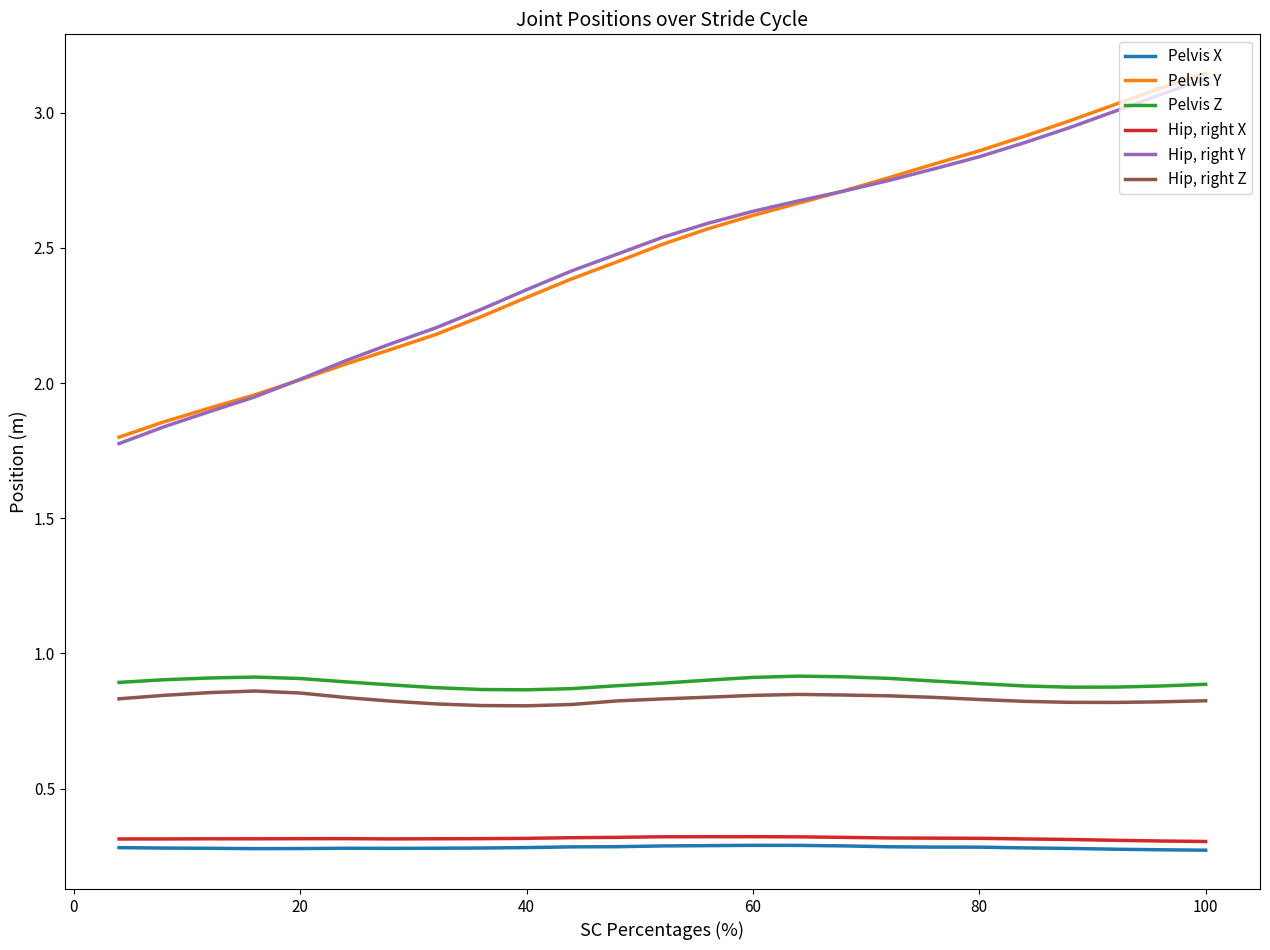

What is the minimum value for Hip, right X?

0.3